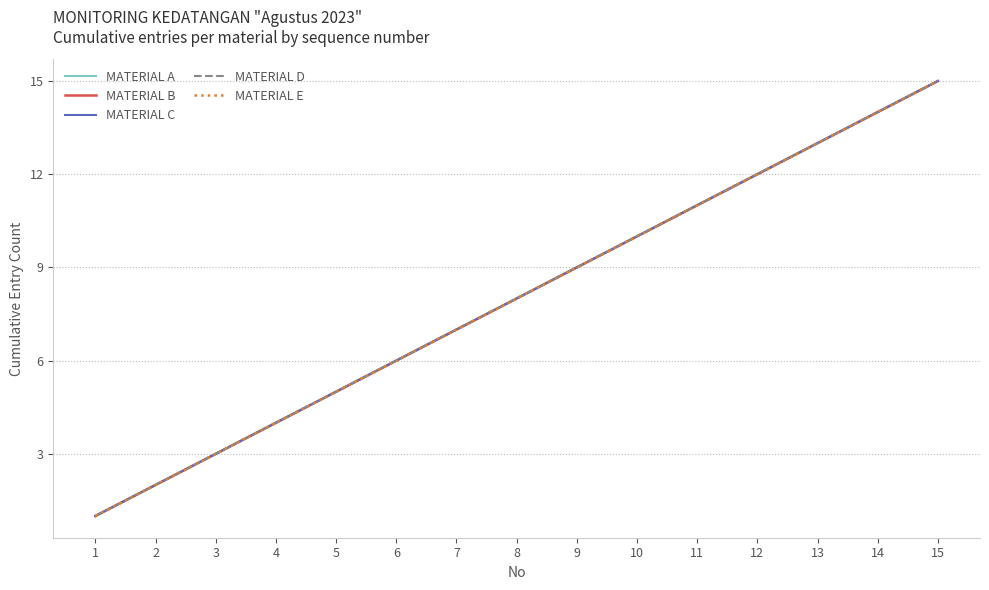

Which series has the largest total across all categories?

MATERIAL A